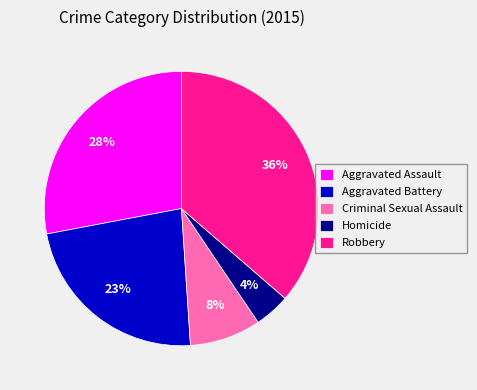

Rank the categories by value from highest to lowest.

Robbery, Aggravated Assault, Aggravated Battery, Criminal Sexual Assault, Homicide